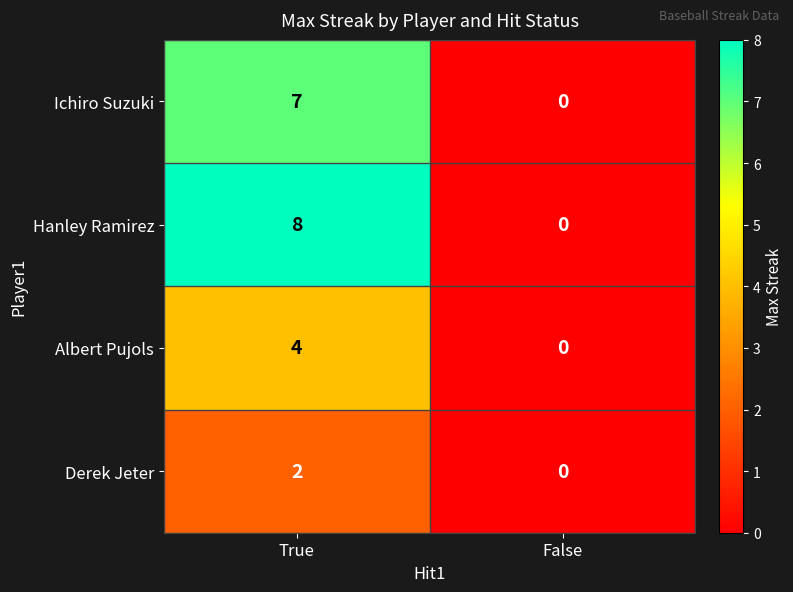

Reading left to right, list all the values displayed in this chart.

Ichiro Suzuki: True=7	False=0
Hanley Ramirez: True=8	False=0
Albert Pujols: True=4	False=0
Derek Jeter: True=2	False=0